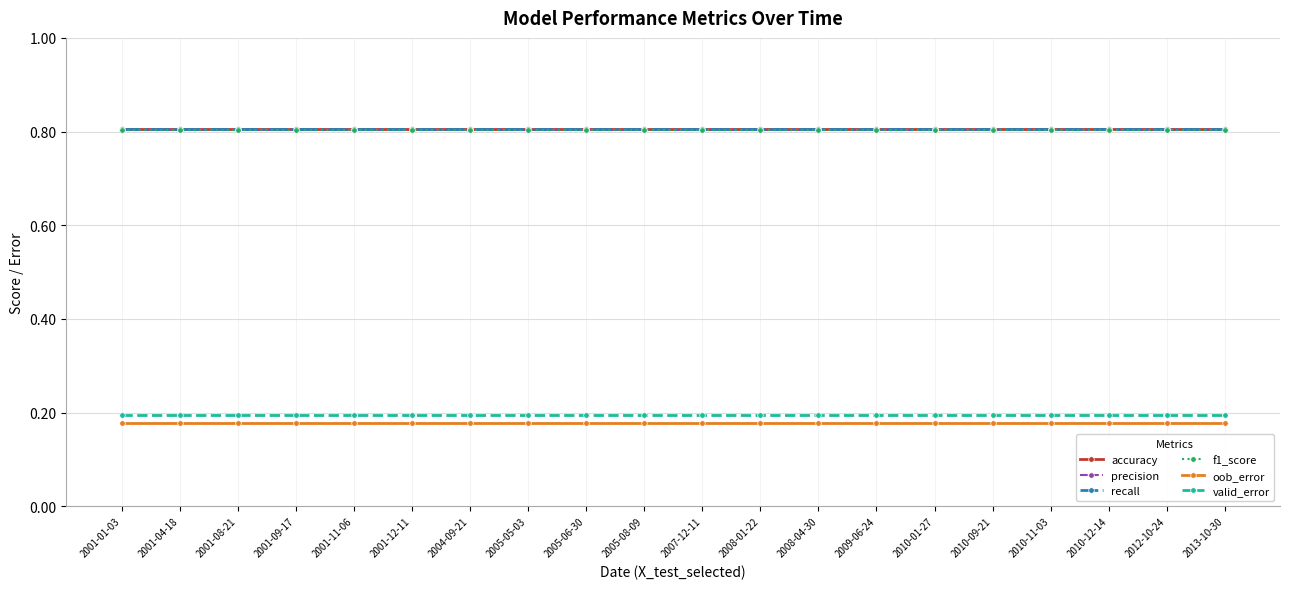

Rank the series by their maximum value, from highest to lowest.

accuracy, recall, precision, f1_score, valid_error, oob_error